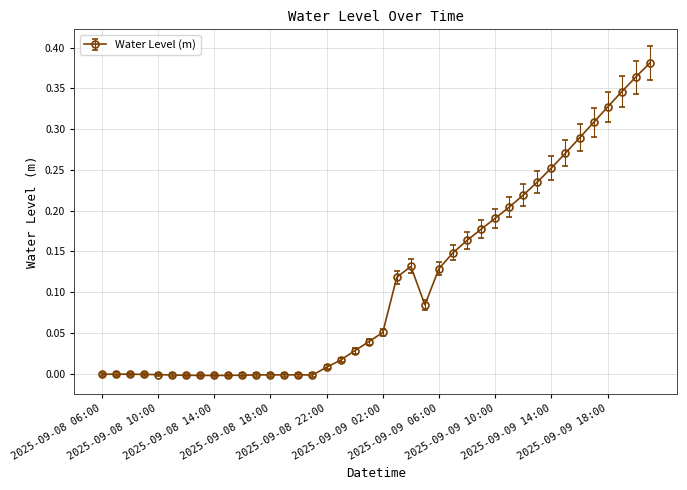

What is the sum of all values?

4.5